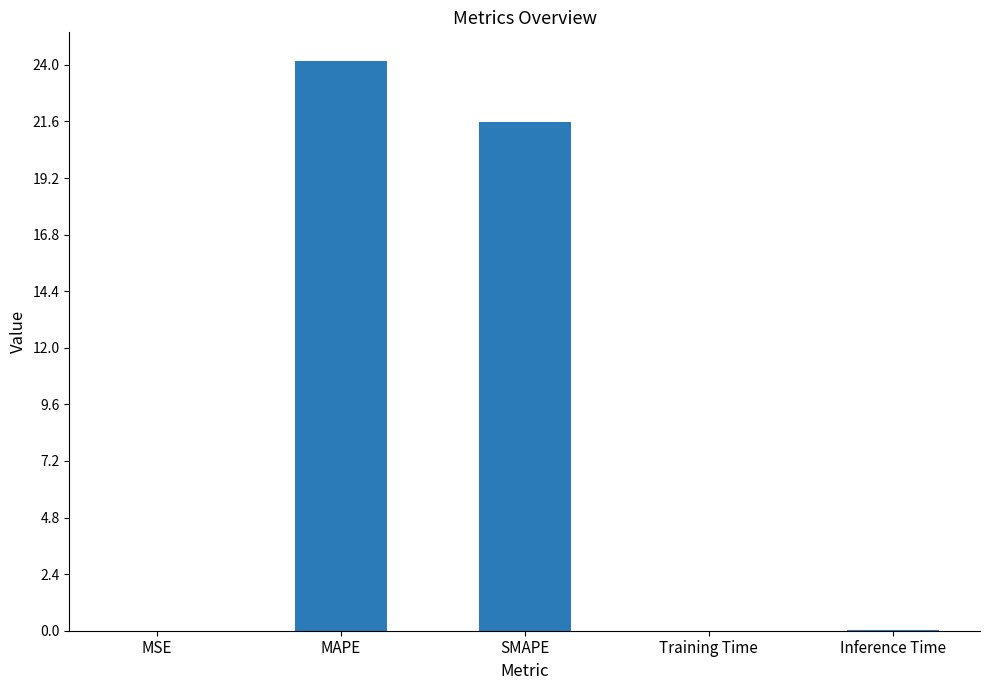

What is the difference between the values at MSE and SMAPE?

21.6